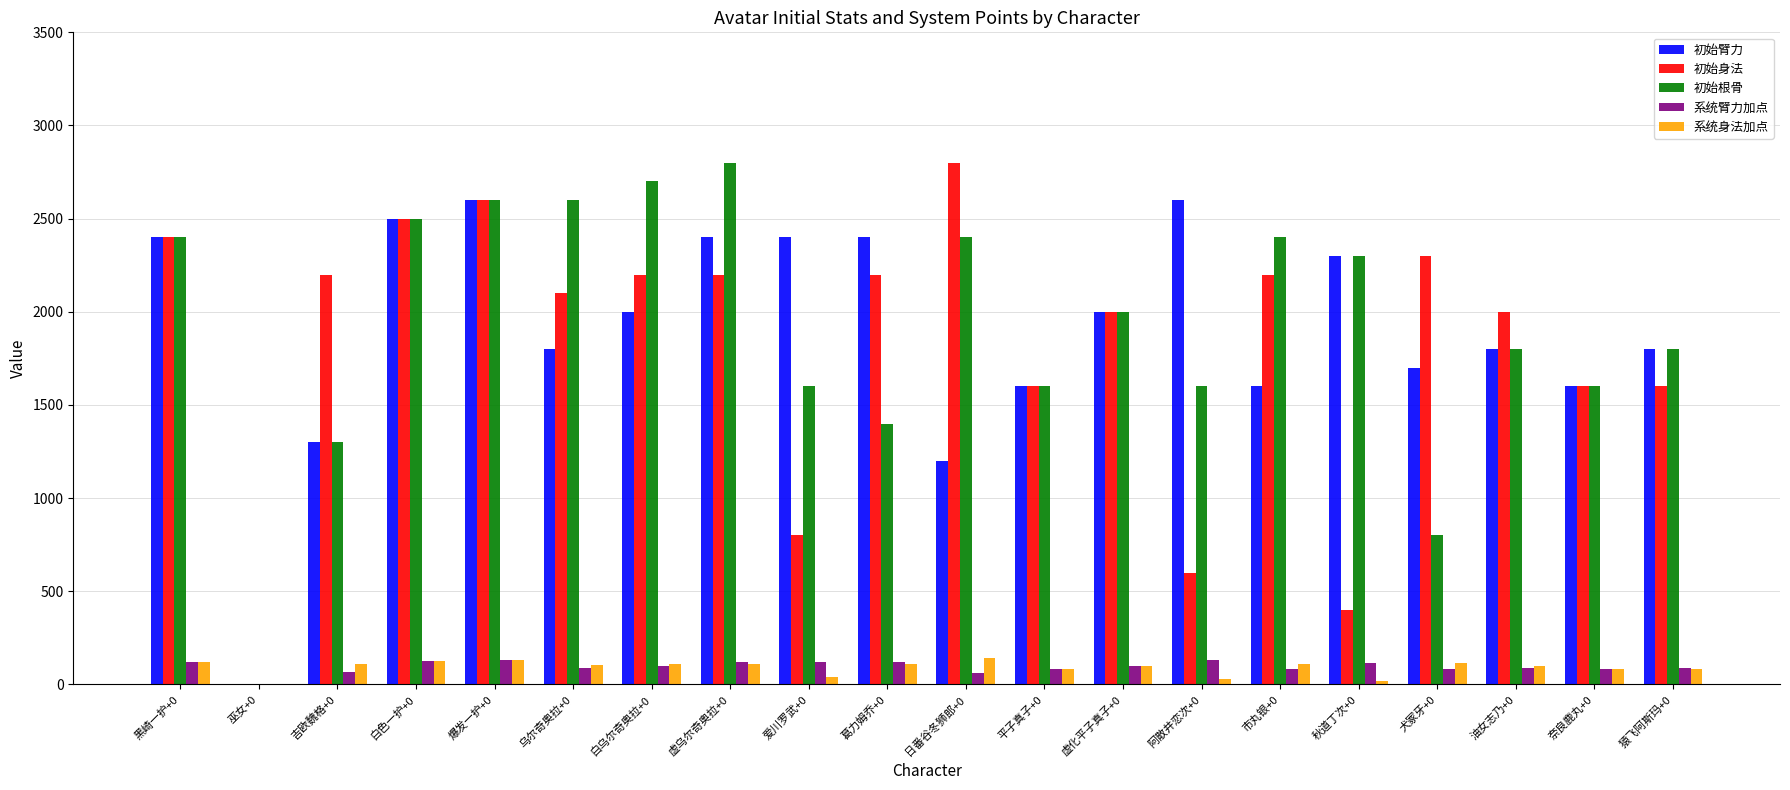

At which category is the sum across all series the highest?

爆发一护+0